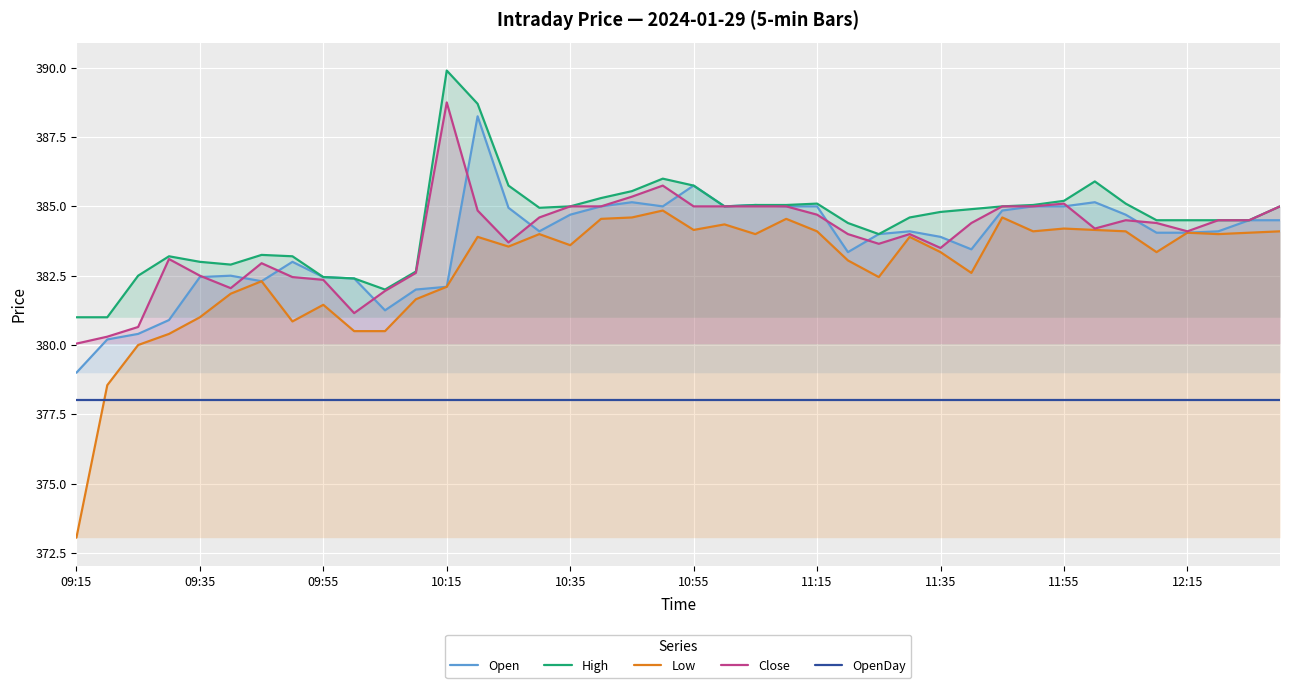

Which series has the largest total across all categories?

High